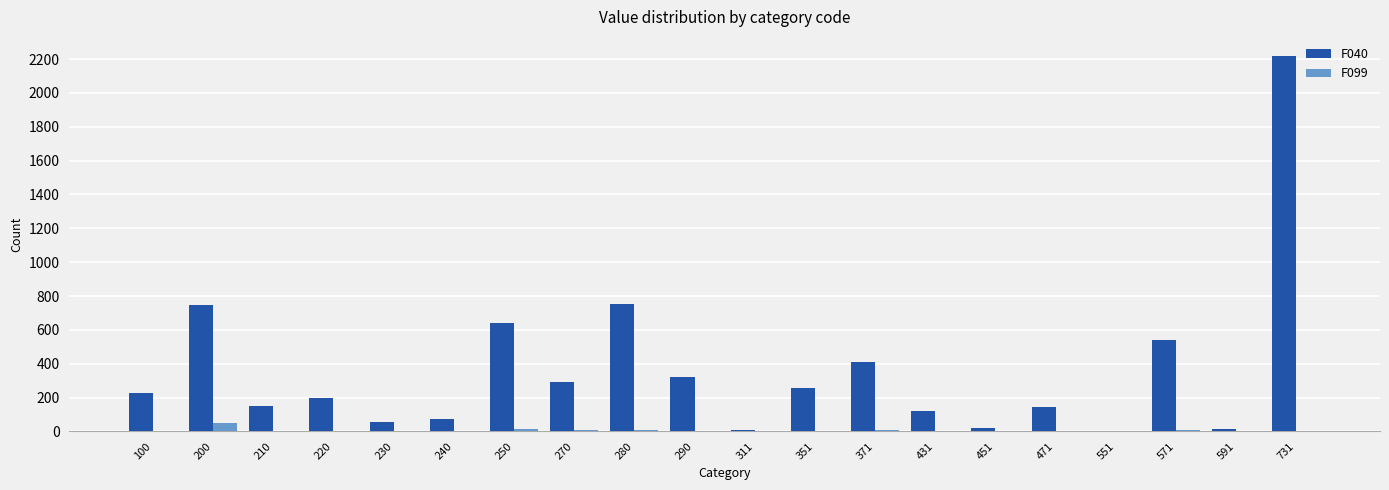

What is the sum of all F040 values?

7190